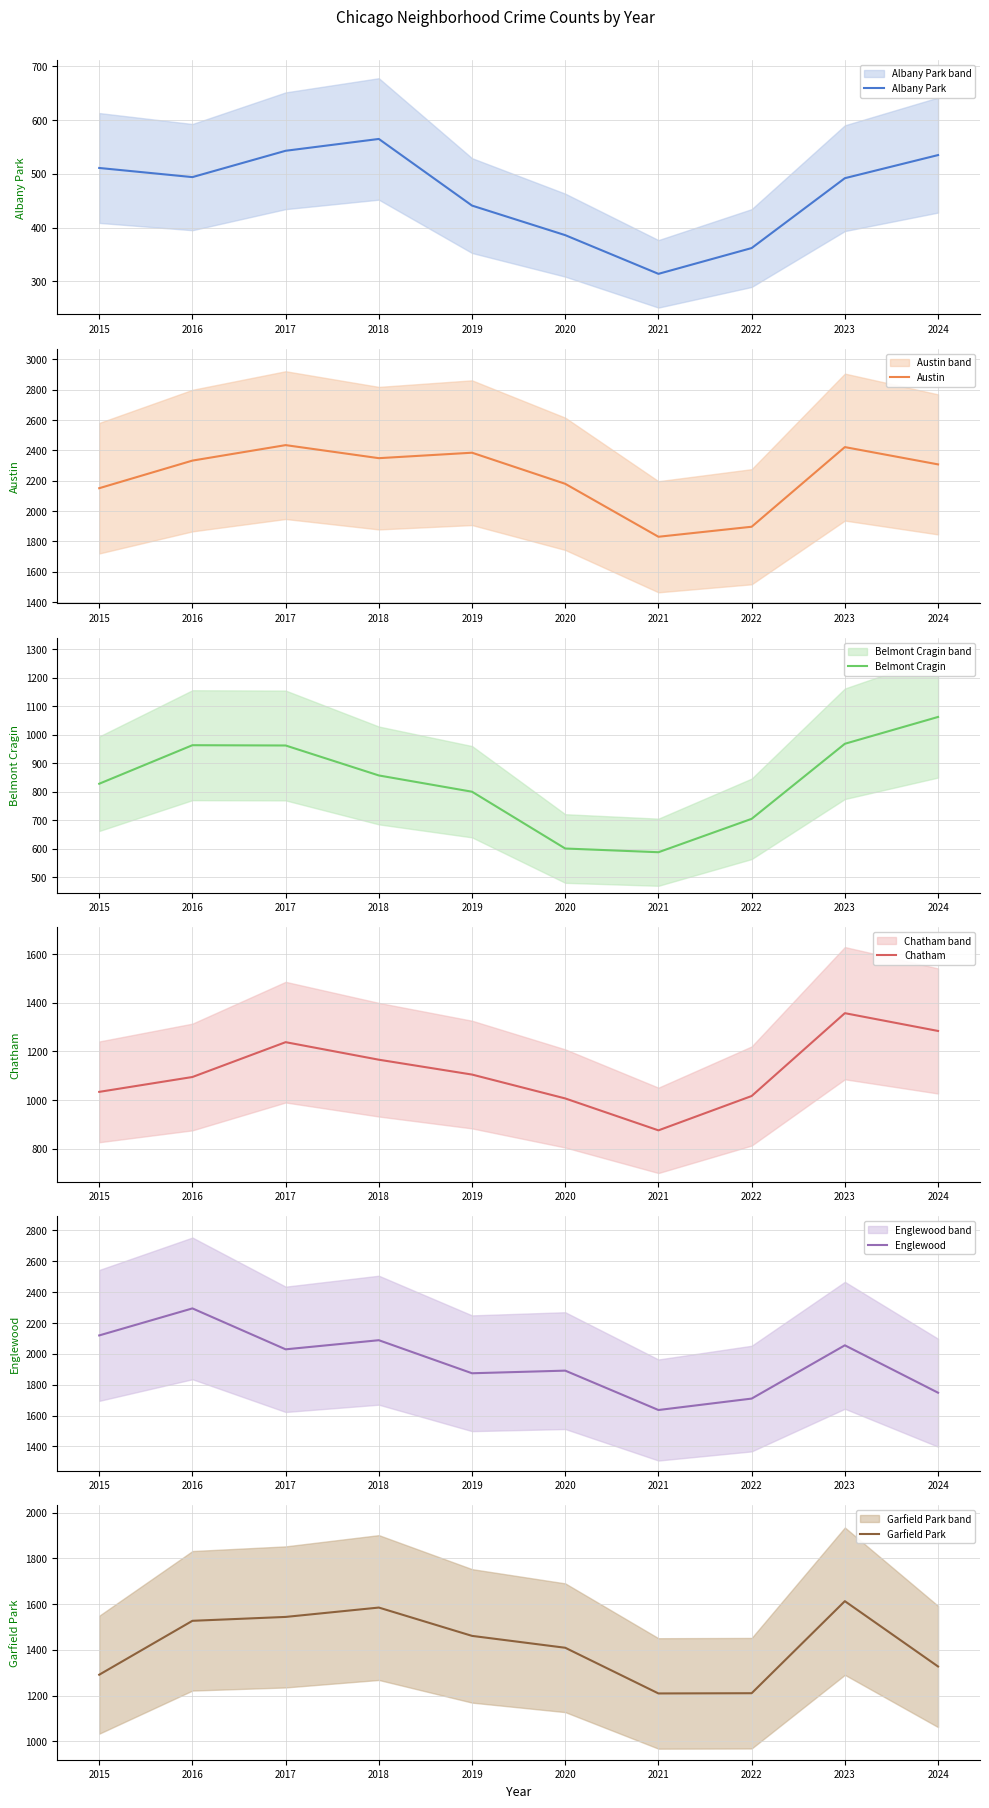

How many data points in Englewood are above 2029?

4